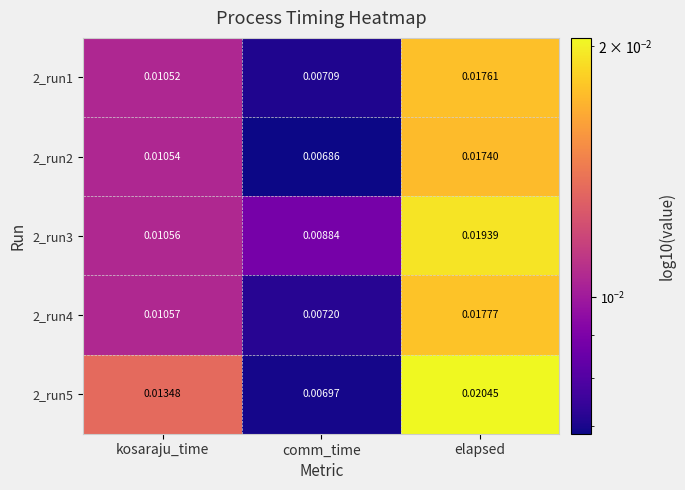

Which category has the lowest value in the 2_run2 series?

comm_time